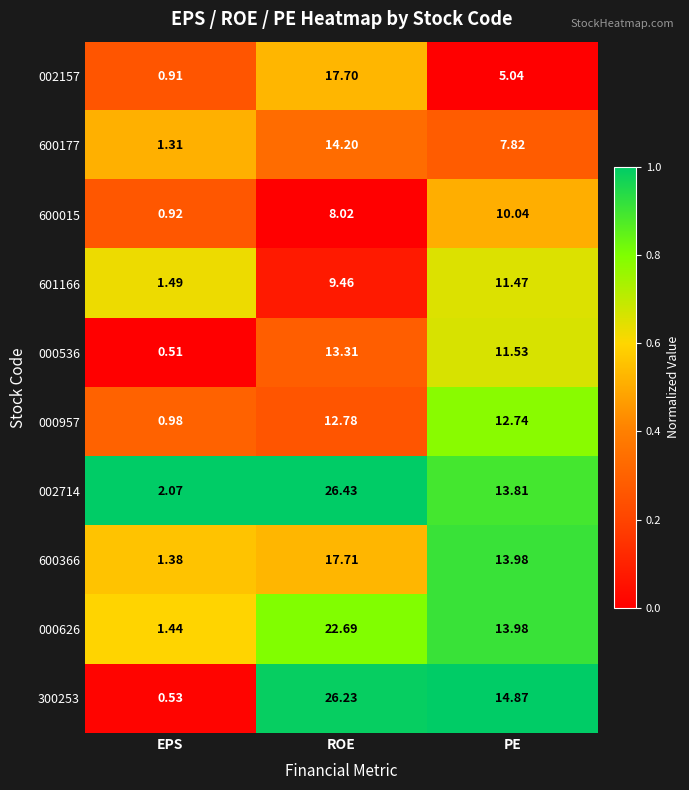

Is the value of 600015 at PE greater than the value of 002714 at ROE?

No